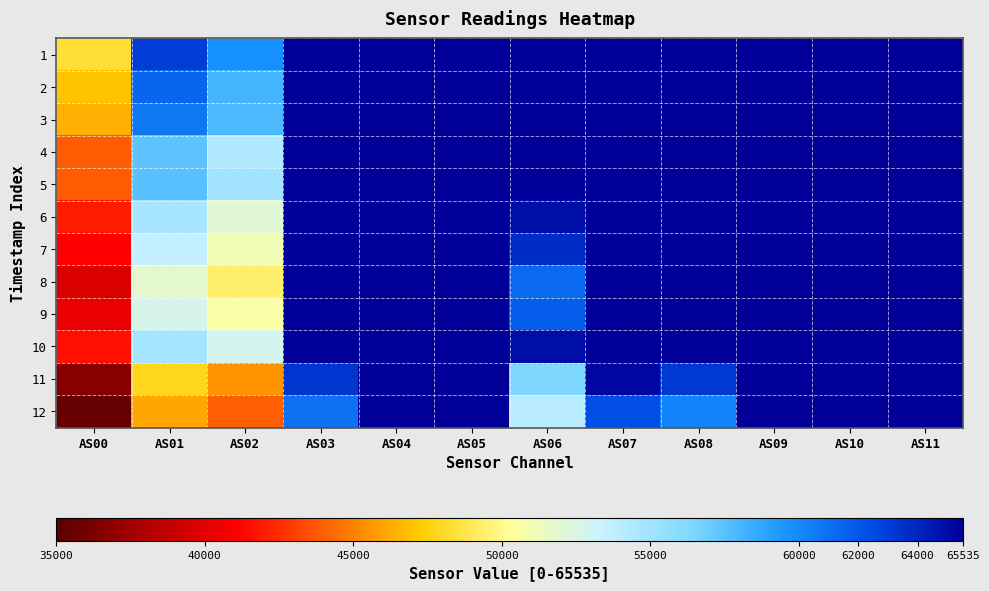

Which has a higher value, AS07 or AS09?

AS07